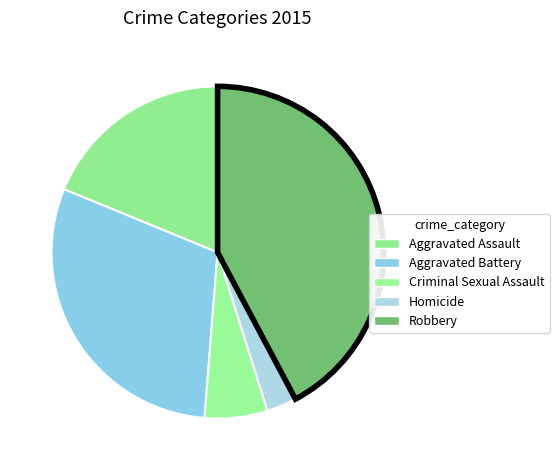

To the nearest percent, what percentage of the pie is Criminal Sexual Assault?

6%